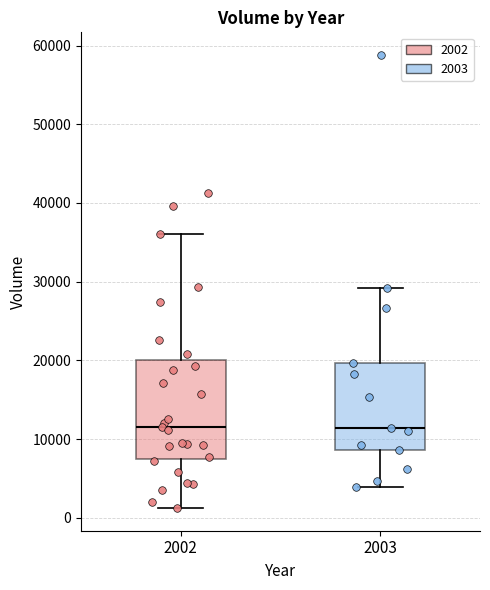

Where does the lower whisker of the box at x = 2003 end on the y-axis? The values are not printed on the chart, so give them approximately, as read against the axis.

4000